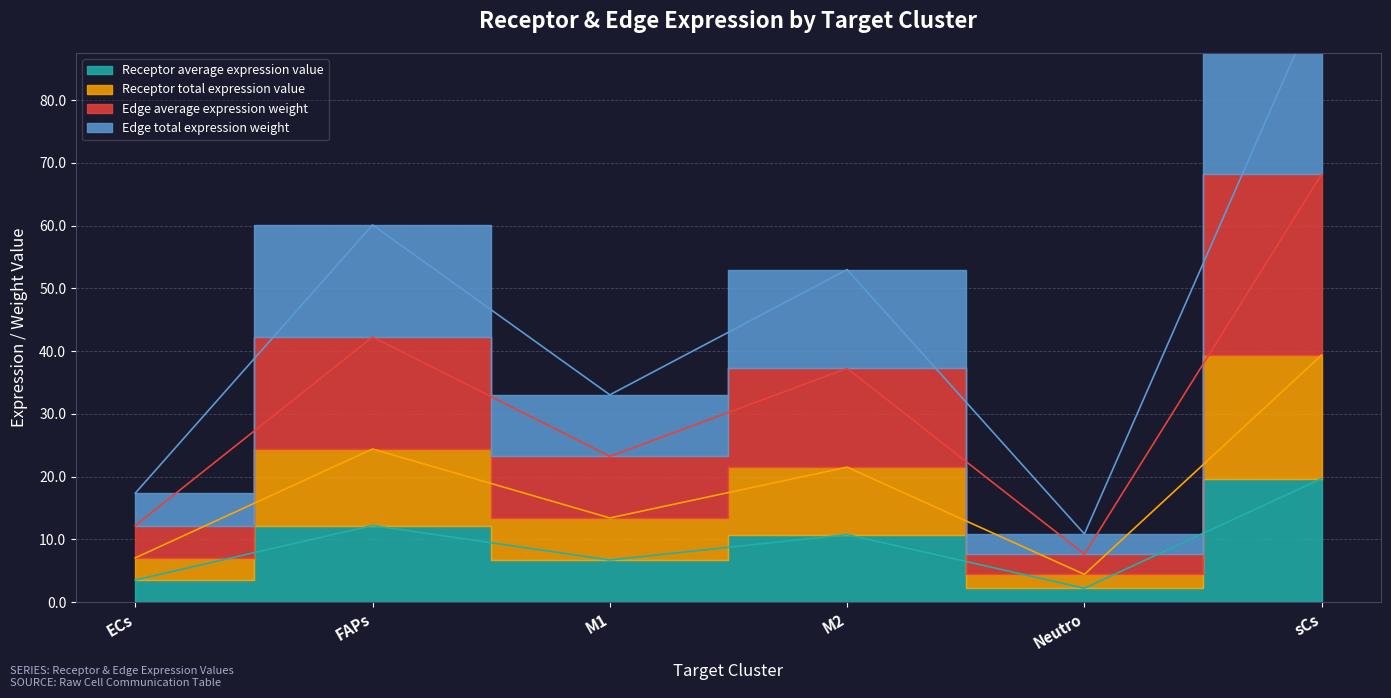

Which series has the largest total across all categories?

Edge total expression weight